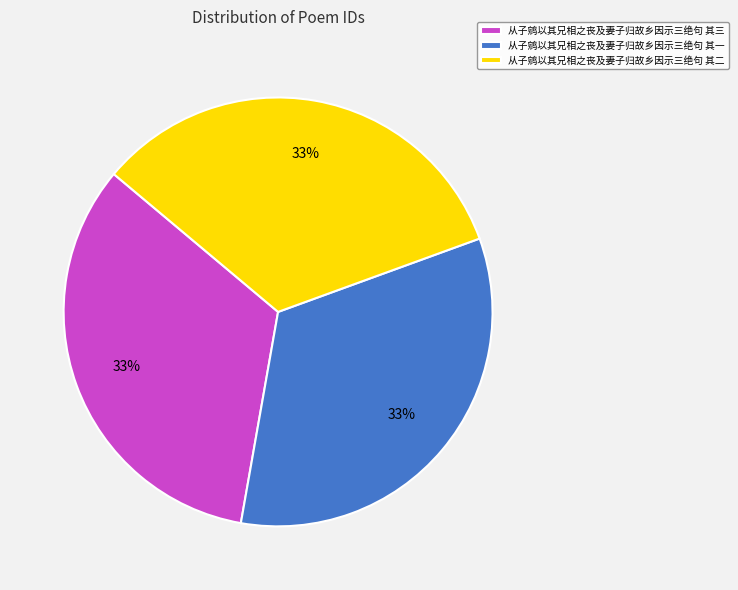

How many slices are in this pie chart?

3